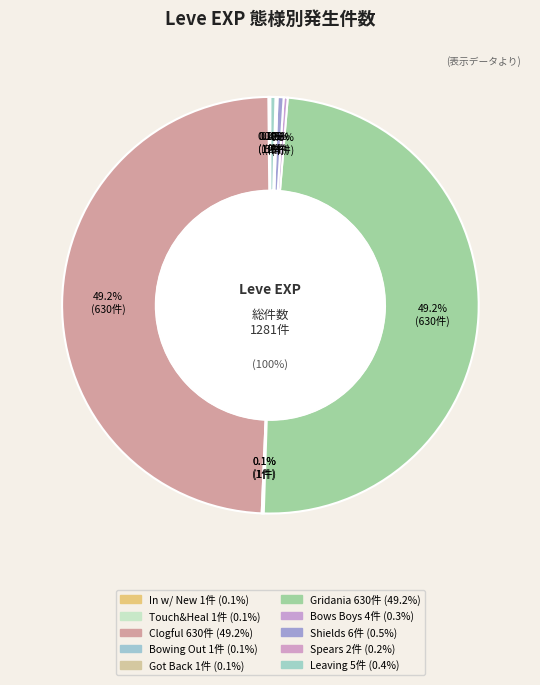

Between Shields for the Serpents and Leaving without Leave, which is larger?

Shields for the Serpents